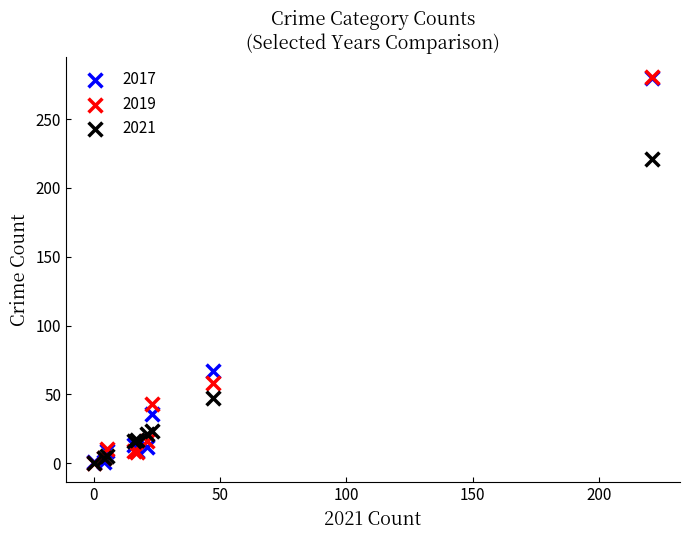

What are all the series names shown in the legend?

2017, 2019, 2021